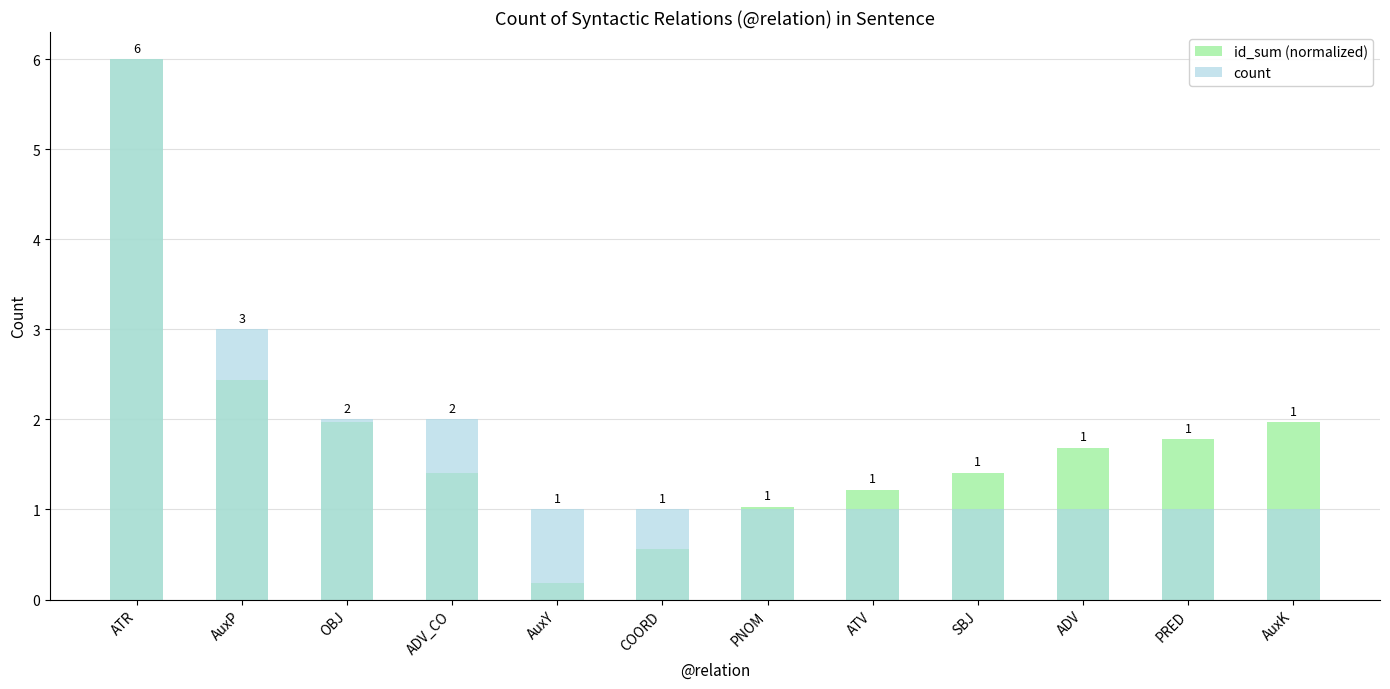

What is the label of the 12th bar from the right?

ATR